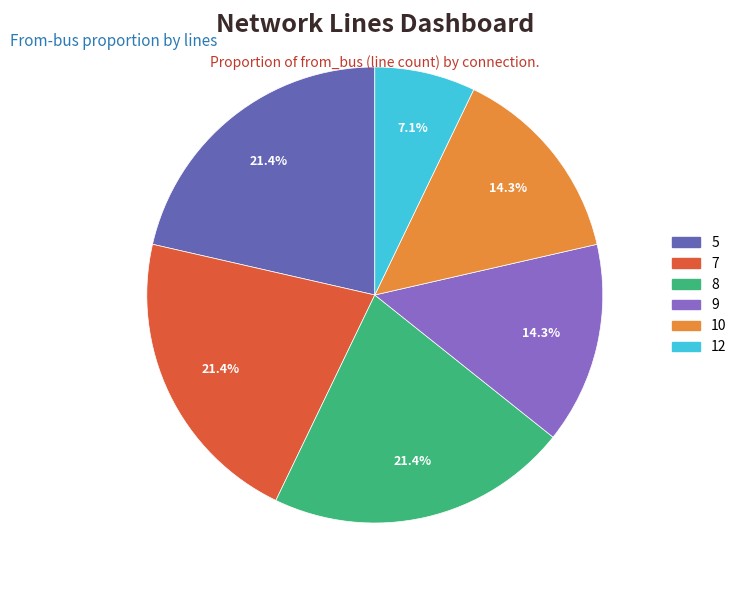

Which has a higher value, 5 or 10?

5